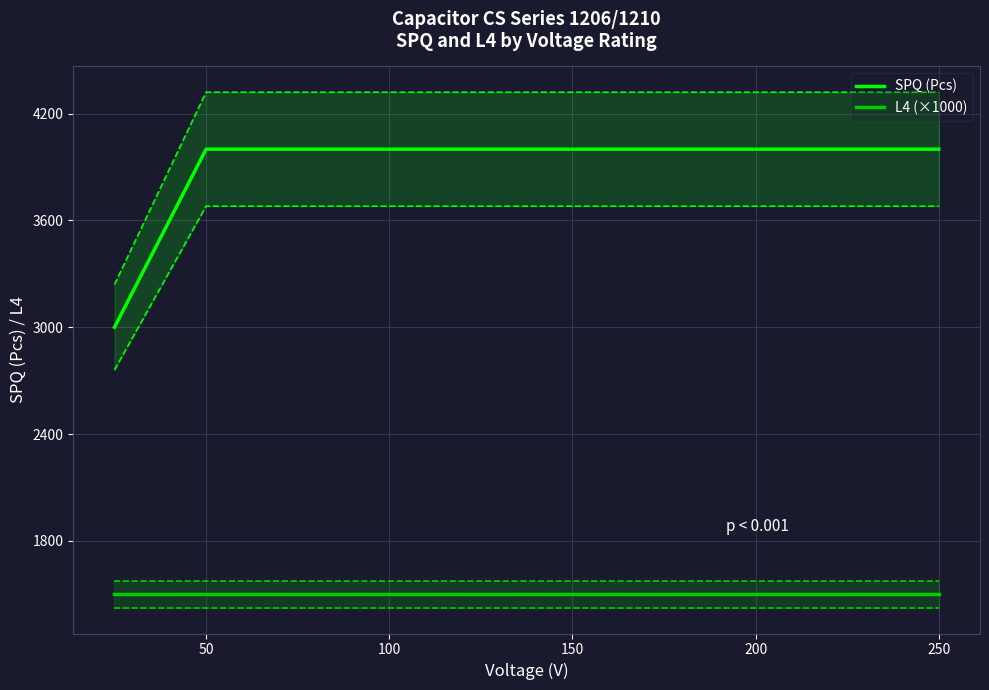

True or false: L4 (×1000) has a value of 1500 at 250.

True